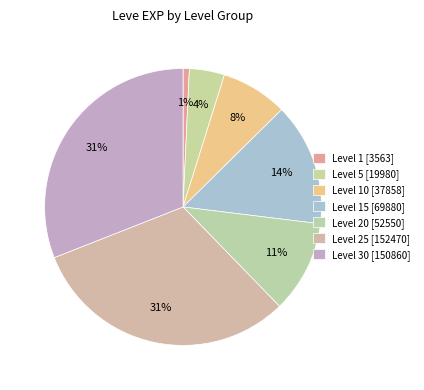

Count the number of slices in the pie.

7